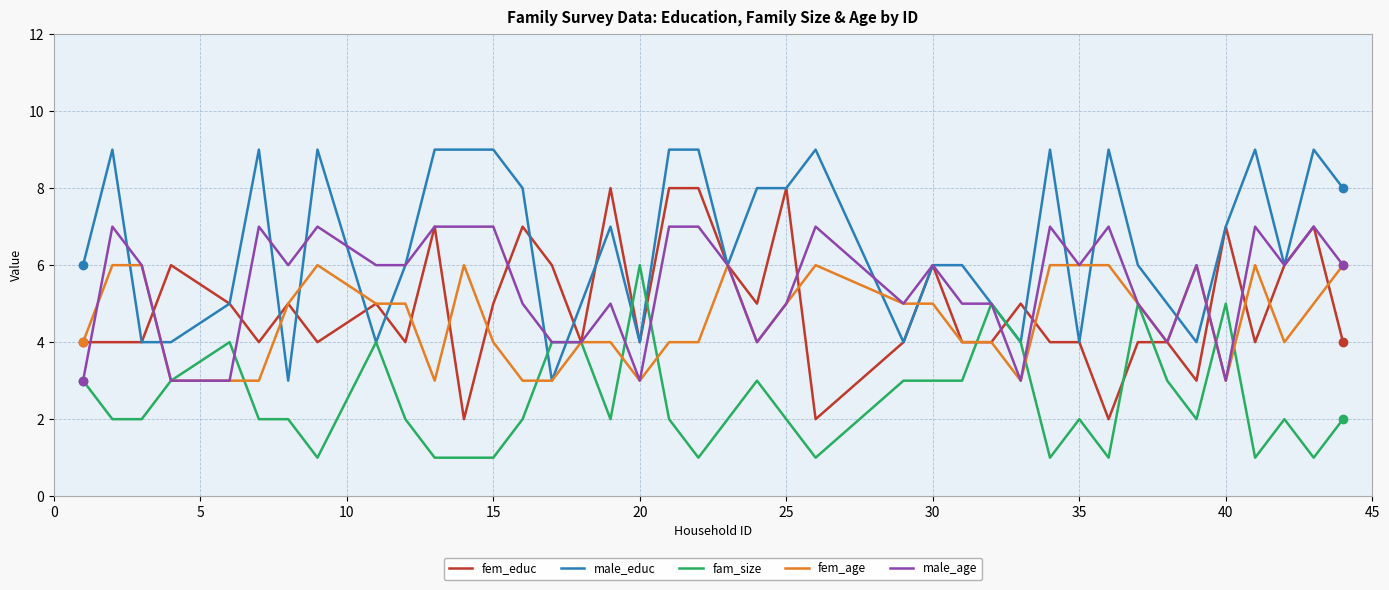

What is the highest value of the male_educ series?

9